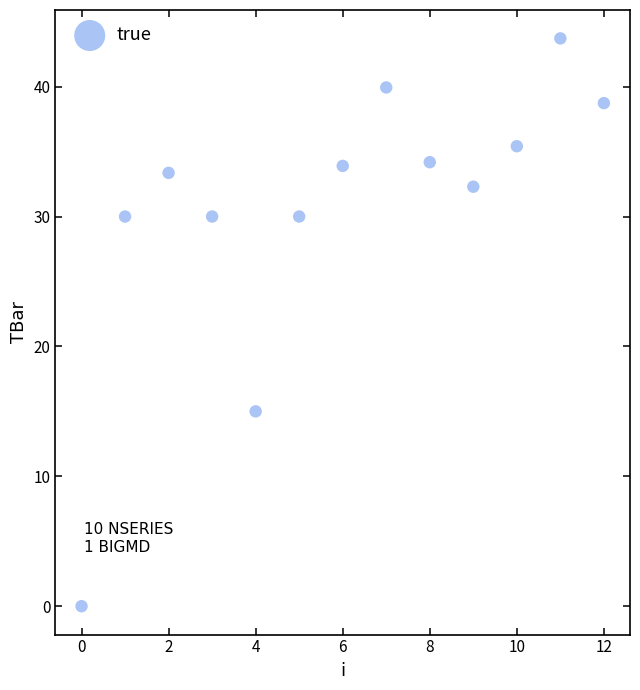

What Y value in the scatter plot is closest to 21?

15.0